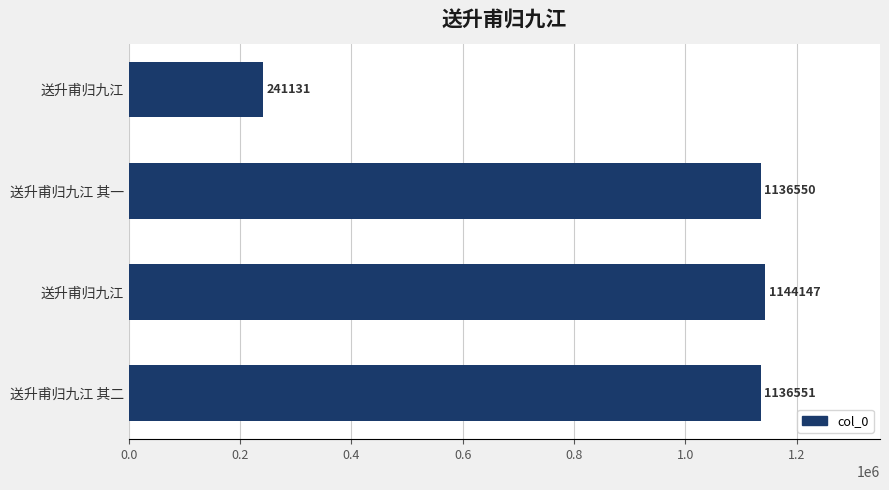

How many bars are there in total?

4